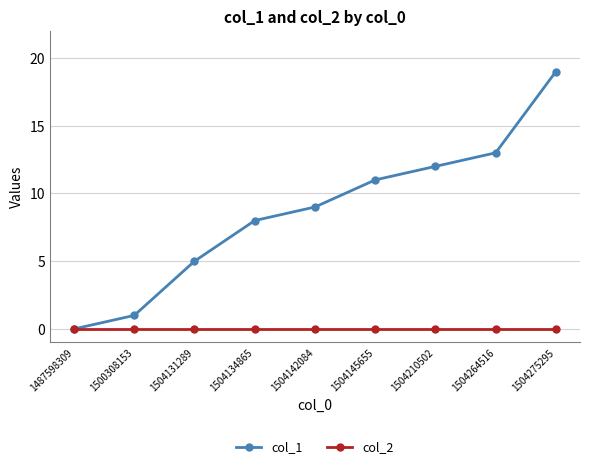

The col_1 series shows -12 at 1487598309. True or false?

False